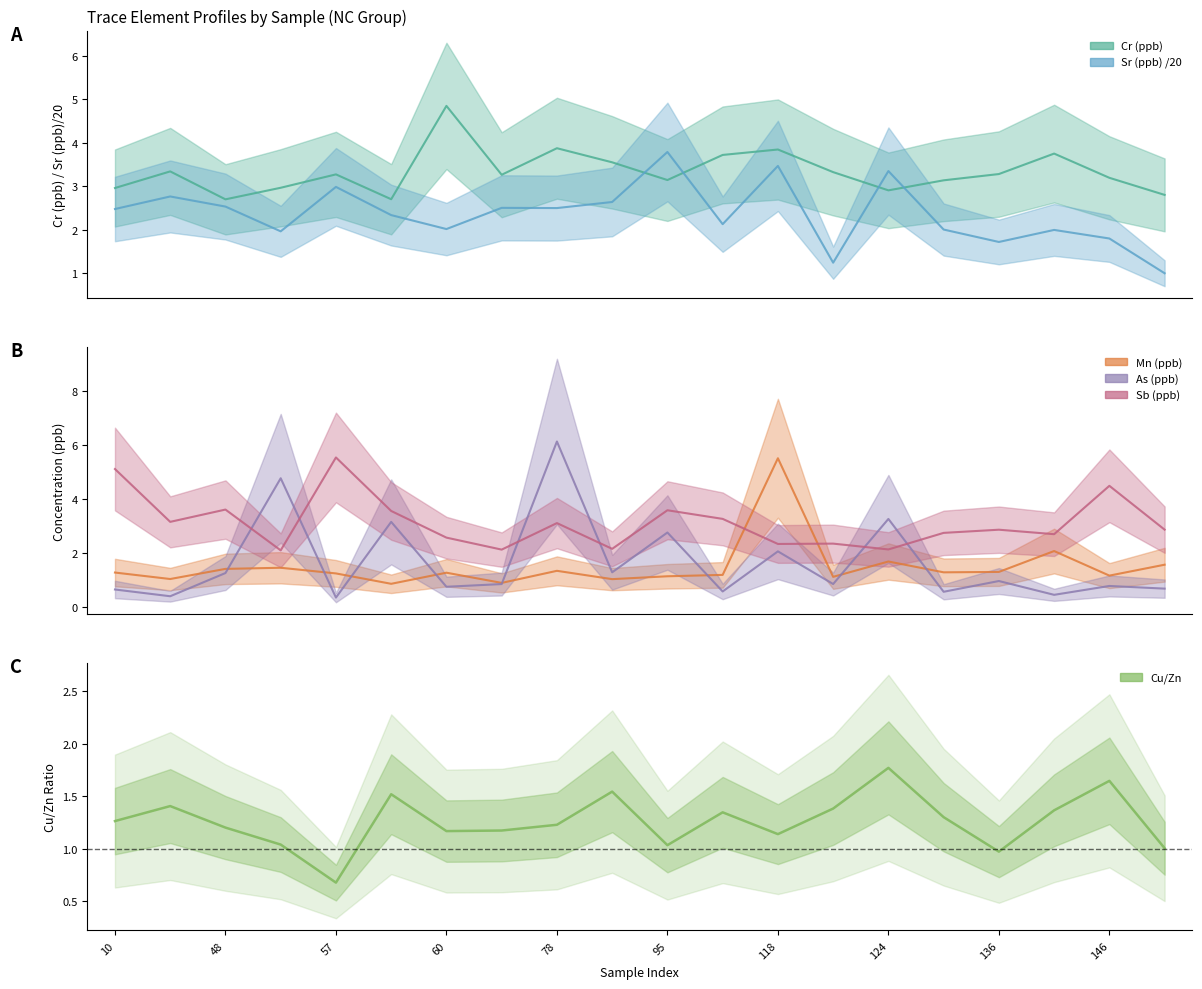

Which series has the largest total across all categories?

Cr (ppb)